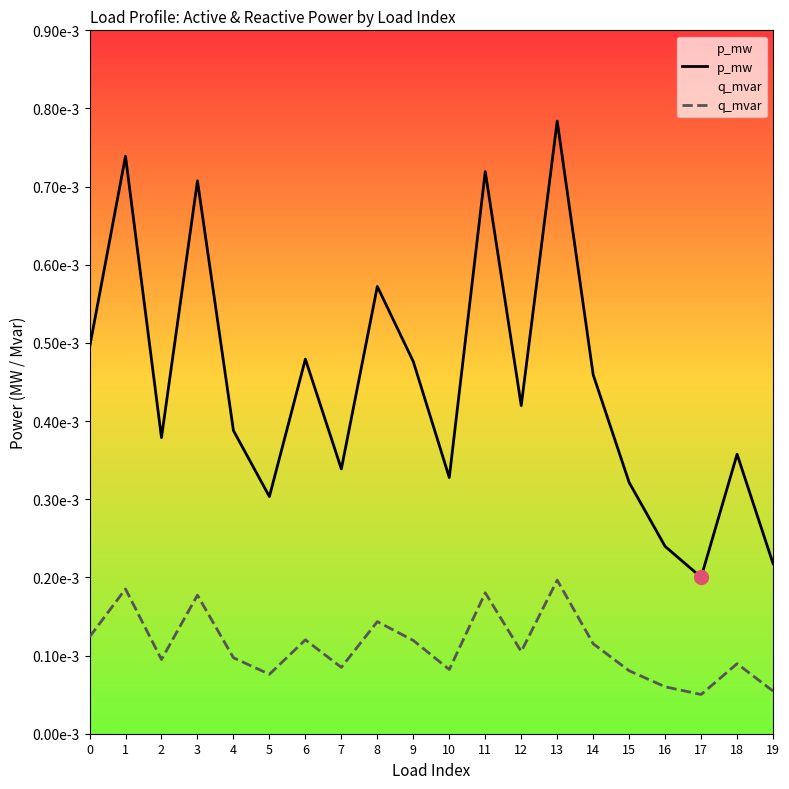

How many lines are shown in the chart?

2